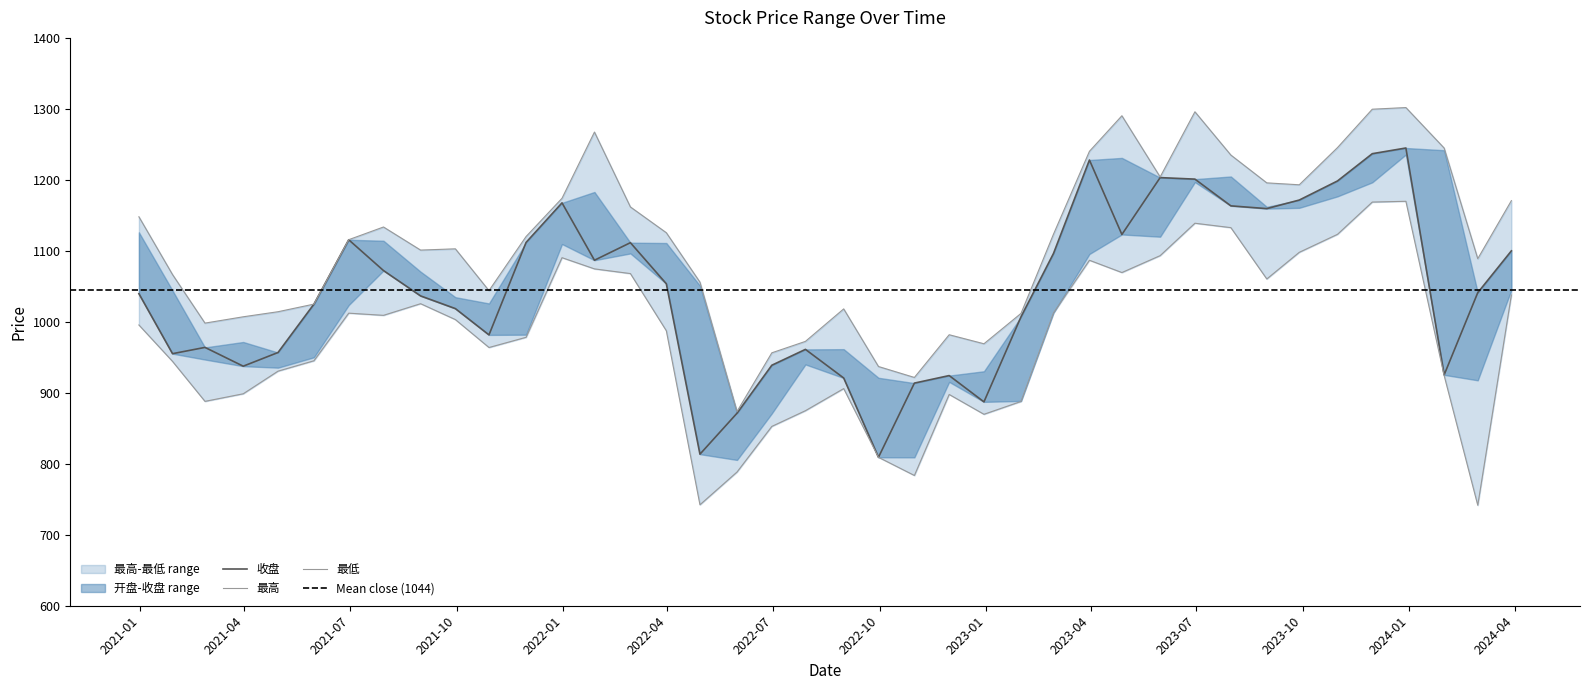

True or false: 最高 and 最低 intersect in this chart.

False